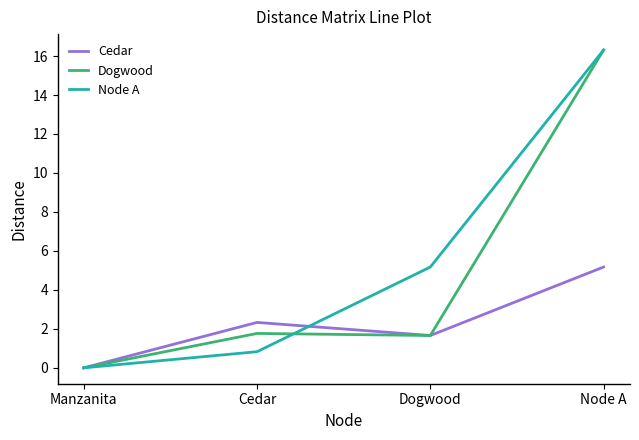

Reading left to right, list all the values displayed in this chart.

Cedar: Manzanita=0.0	Cedar=2.3	Dogwood=1.7	Node A=5.2
Dogwood: Manzanita=0.0	Cedar=1.8	Dogwood=1.7	Node A=16.3
Node A: Manzanita=0.0	Cedar=0.8	Dogwood=5.2	Node A=16.3